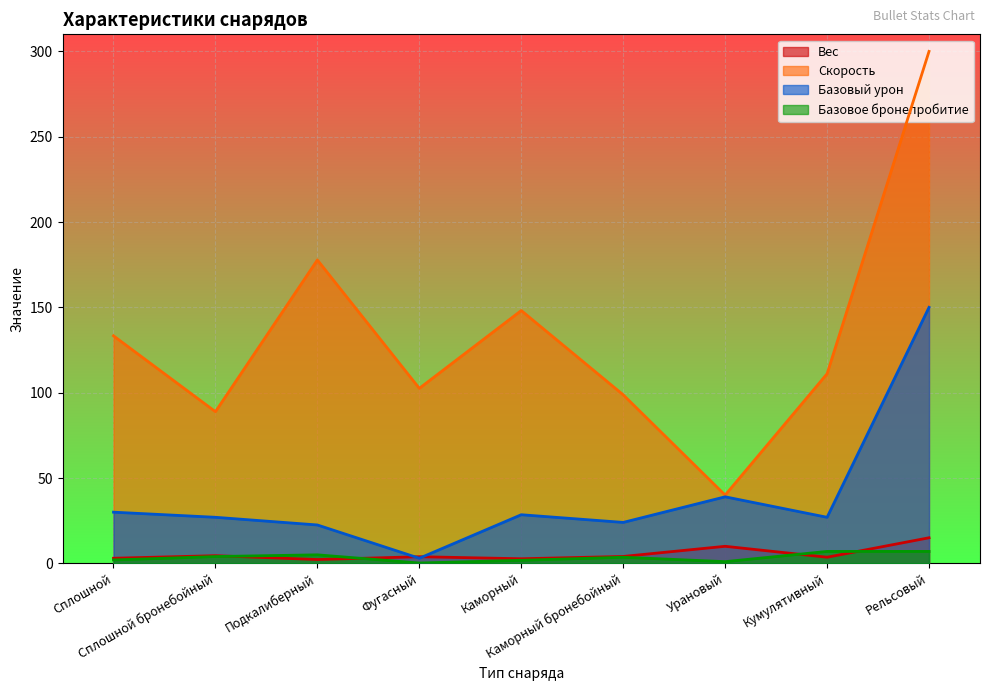

True or false: Скорость and Вес cross at least once.

False